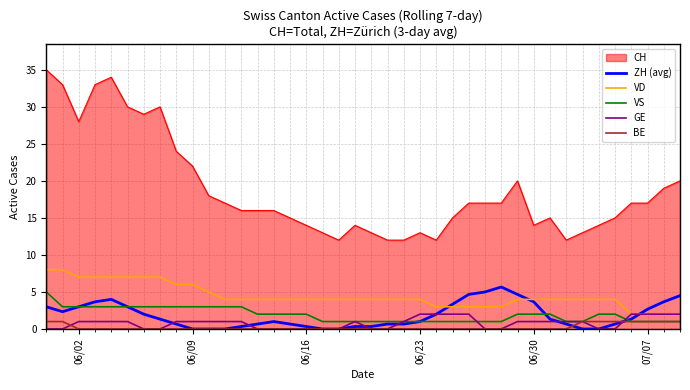

True or false: CH and ZH (avg) cross at least once.

False